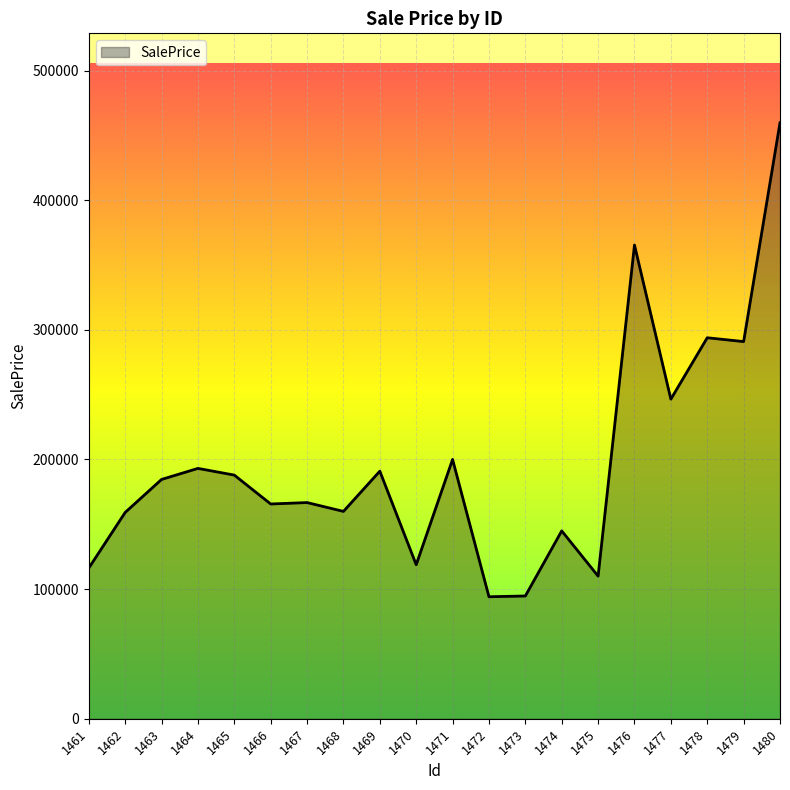

What is the maximum value shown in the chart?

459802.5